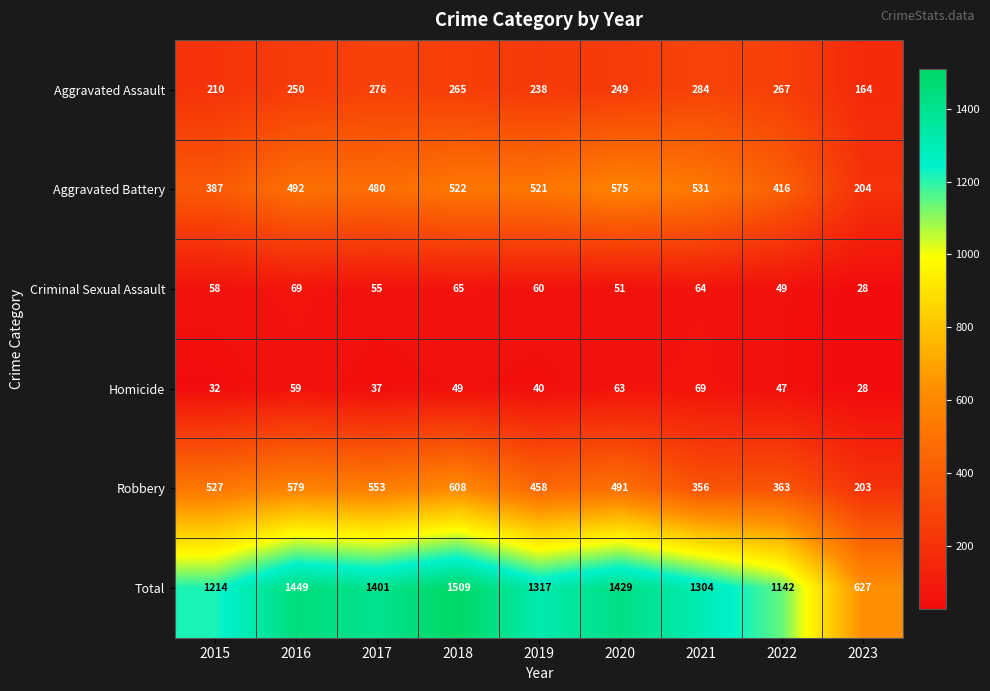

At which label does Robbery first exceed 491?

2015